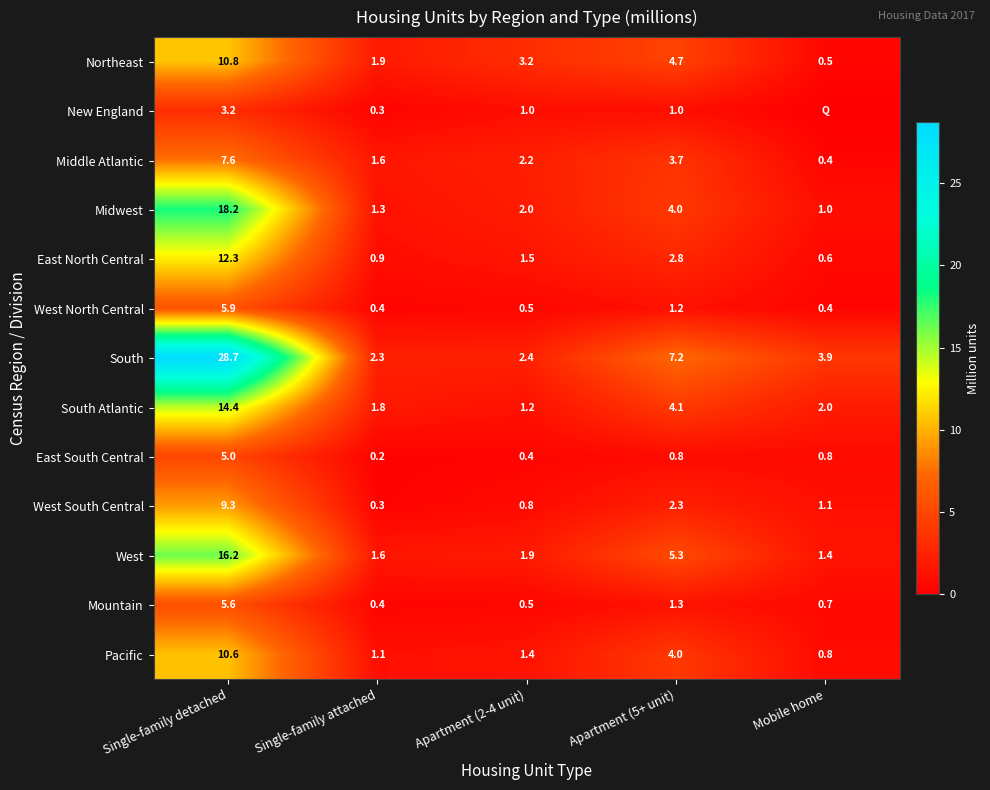

What is the approximate value of Midwest at Single-family attached?

1.3